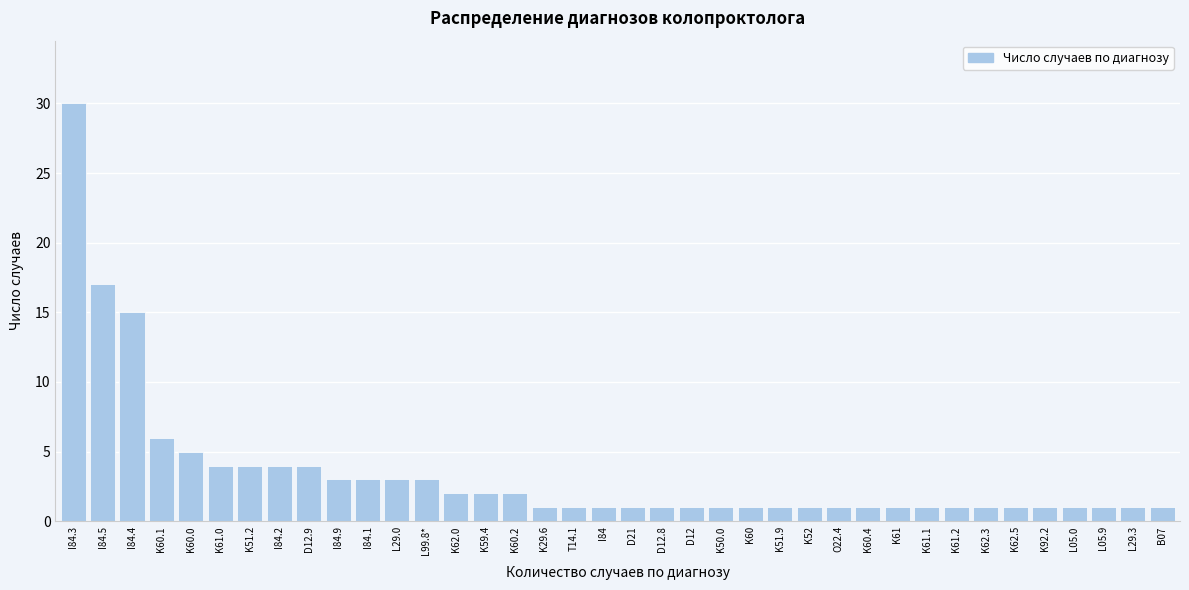

Which has a higher value, K51.2 or K62.0?

K51.2